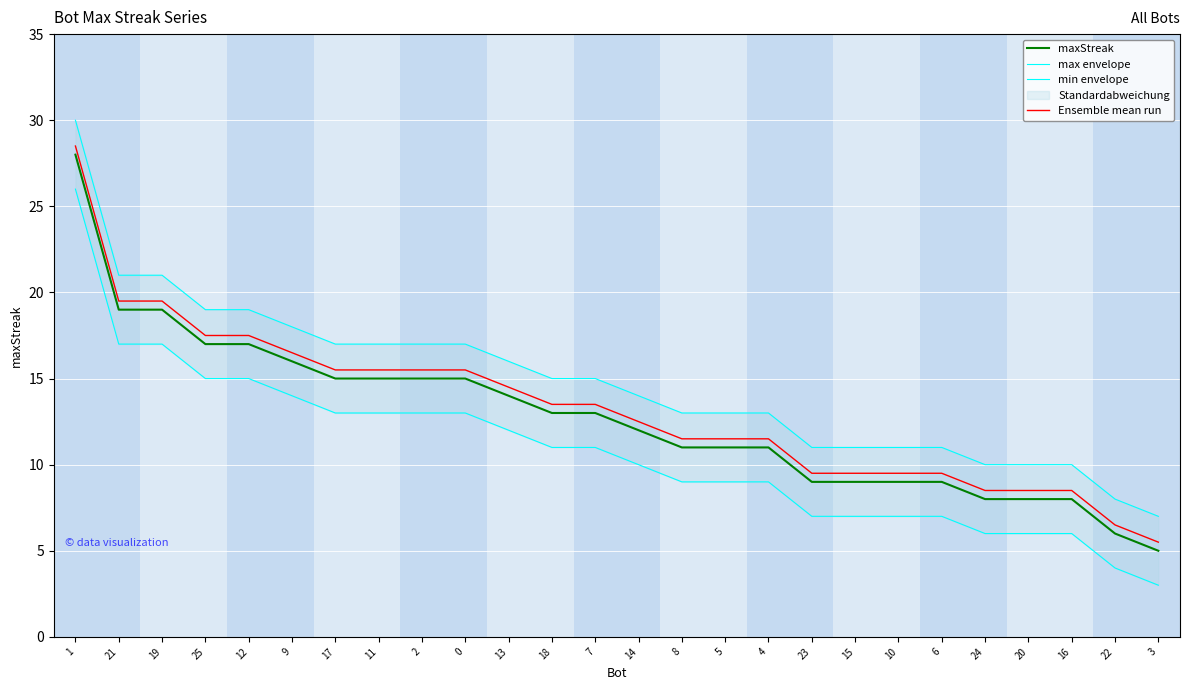

Is it true that Ensemble mean run equals 9.5 at 23?

True